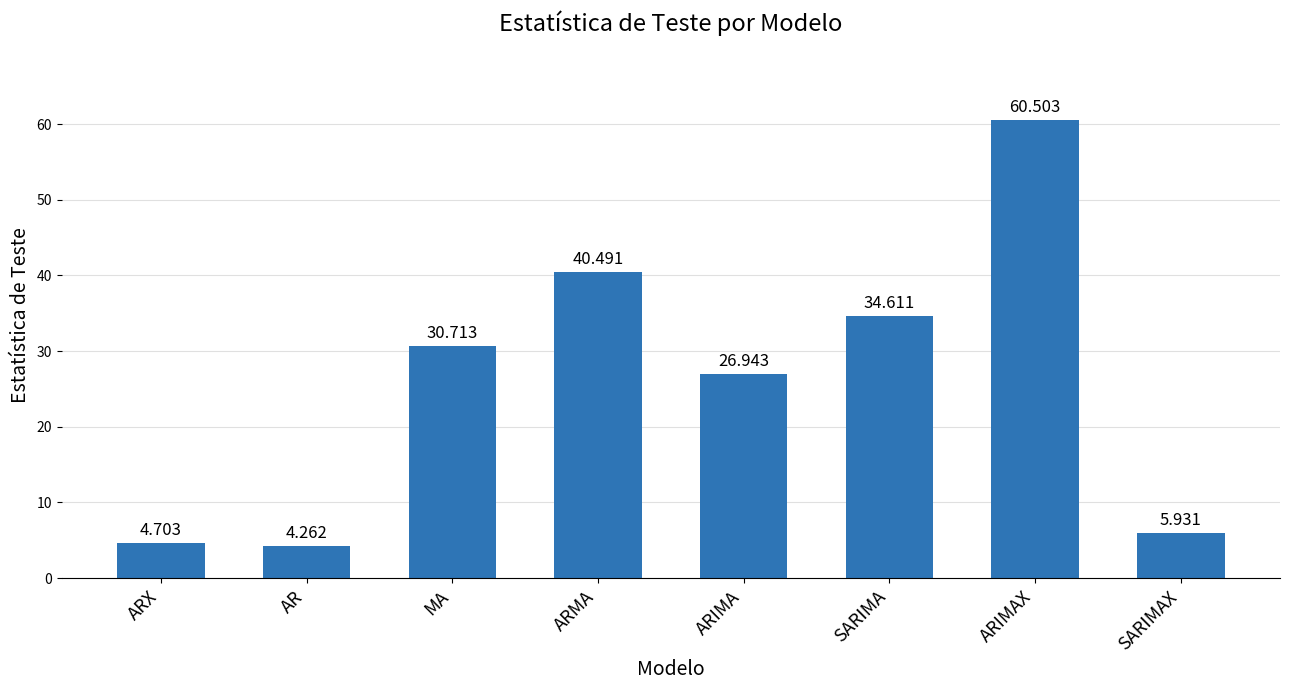

List the labels in order of value, smallest first.

AR, ARX, SARIMAX, ARIMA, MA, SARIMA, ARMA, ARIMAX